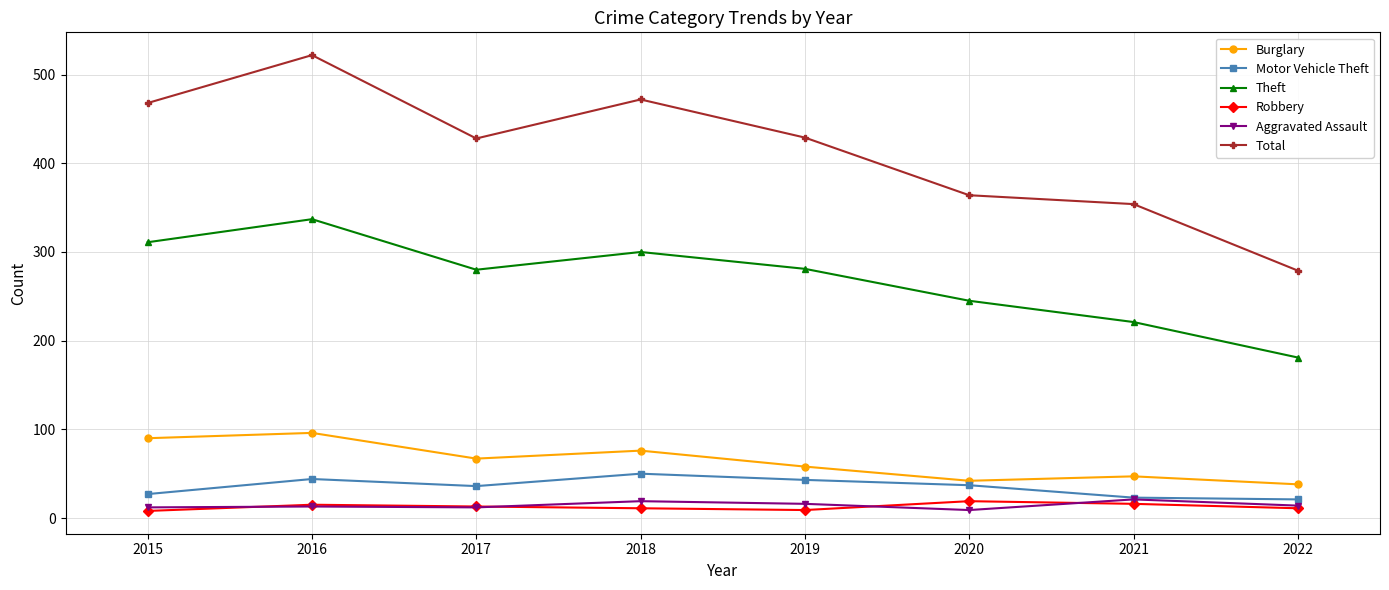

Which series has the largest total across all categories?

Total